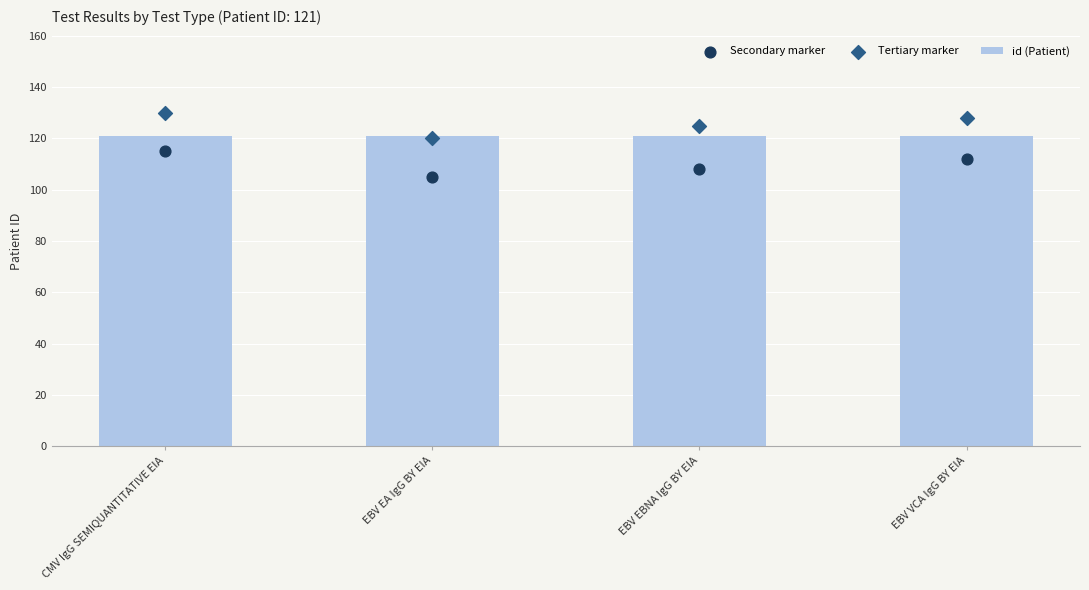

Which series reaches the maximum Y coordinate?

Tertiary marker